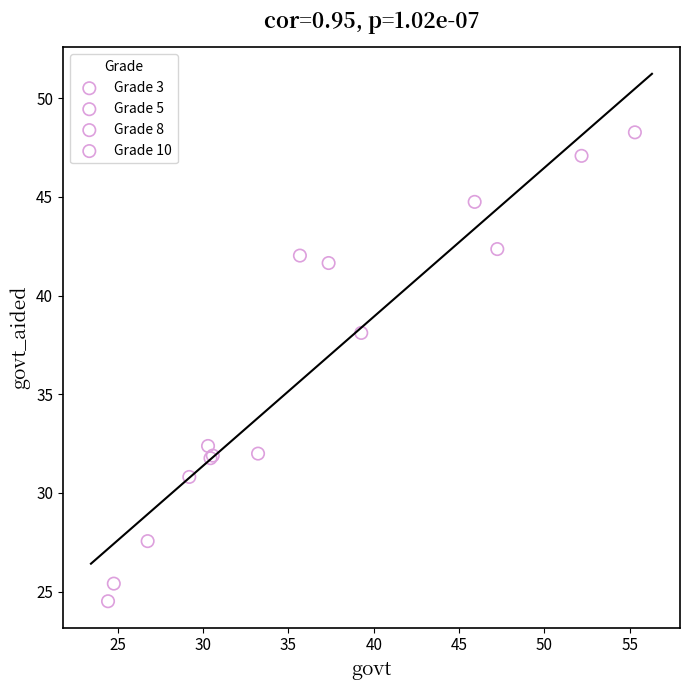

Which series has the widest spread of Y values?

Grade 10